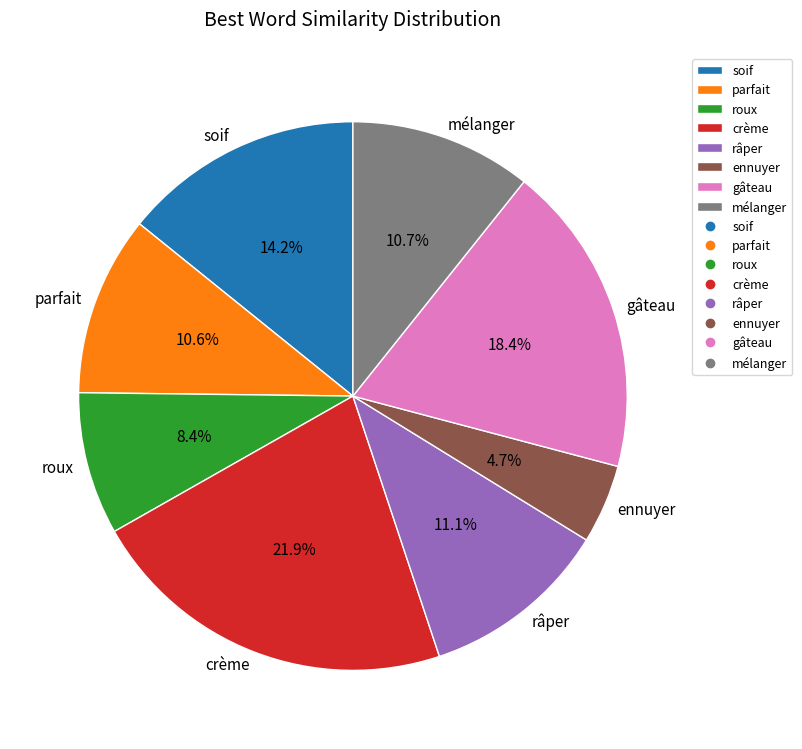

To the nearest percent, what is the combined percentage of gâteau and crème?

40%